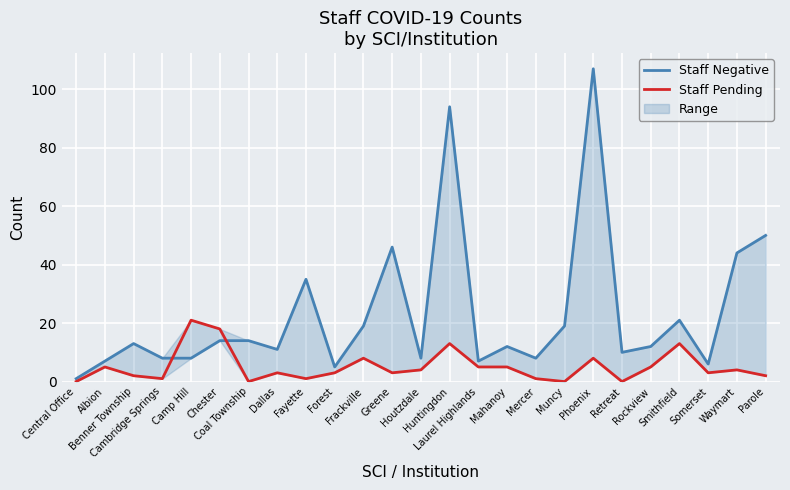

What is the label of the 14th point from the right?

Greene